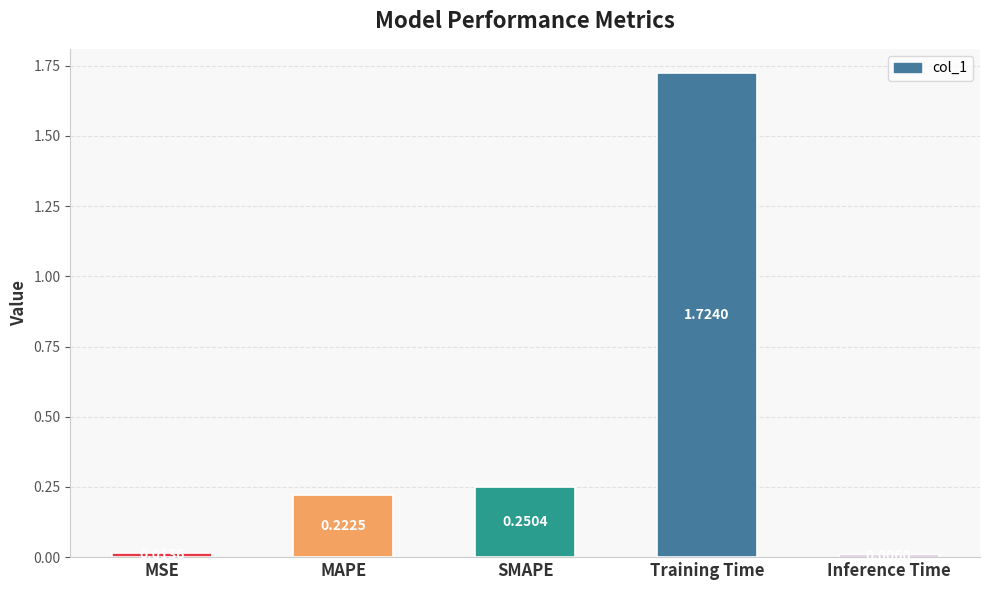

Which category has the lowest value across all series?

Inference Time